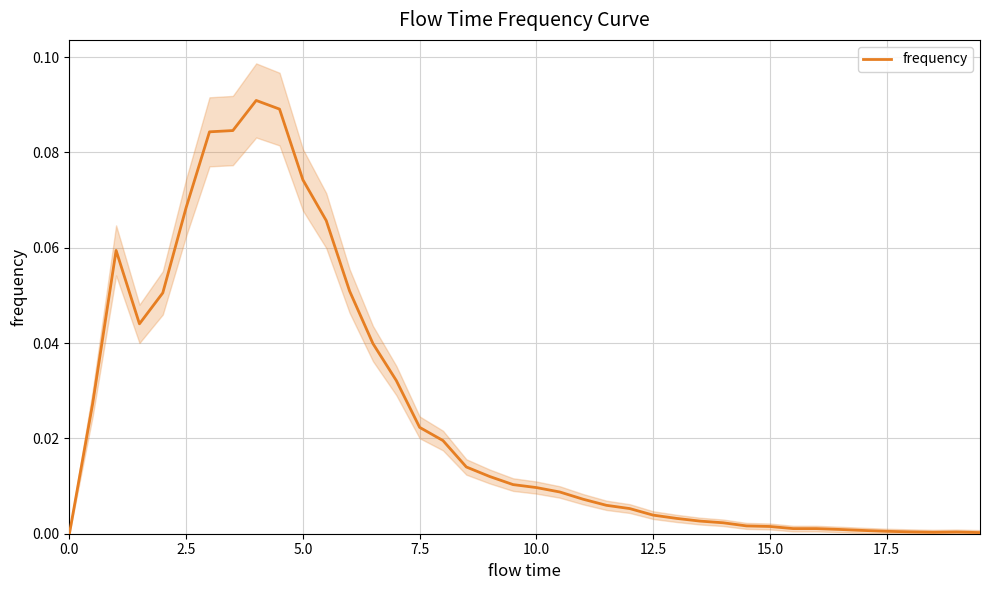

How many interior local valleys (lower than both neighbors) does the data have?

2